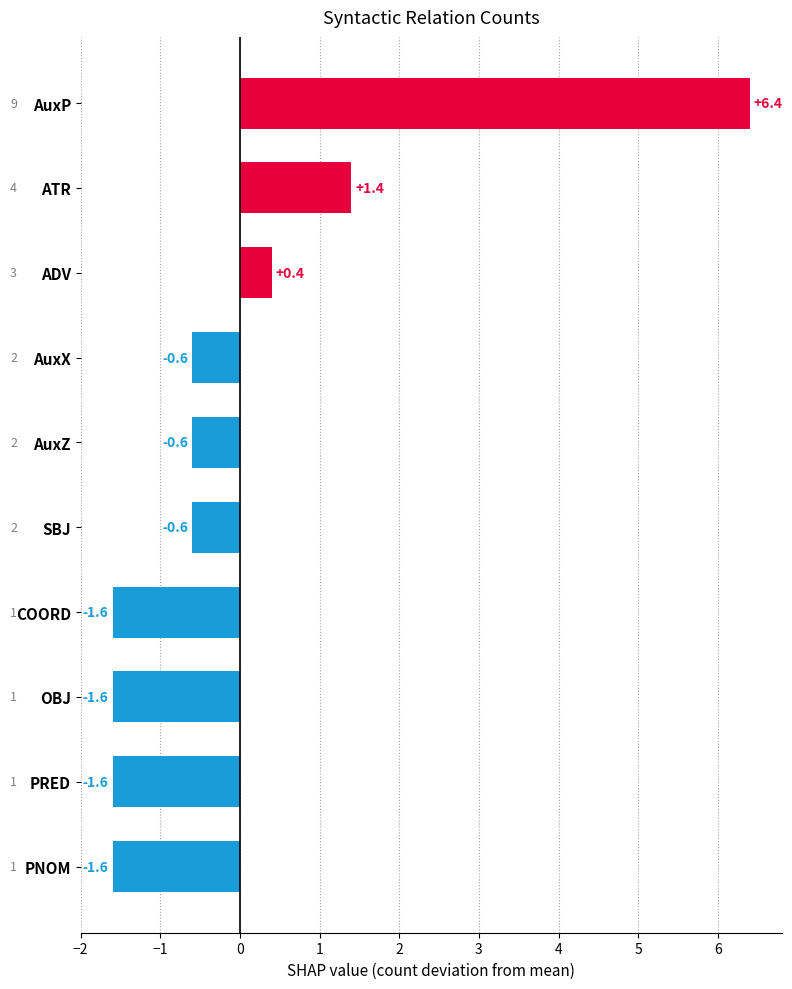

True or false: the data shows -2.7 at COORD.

False